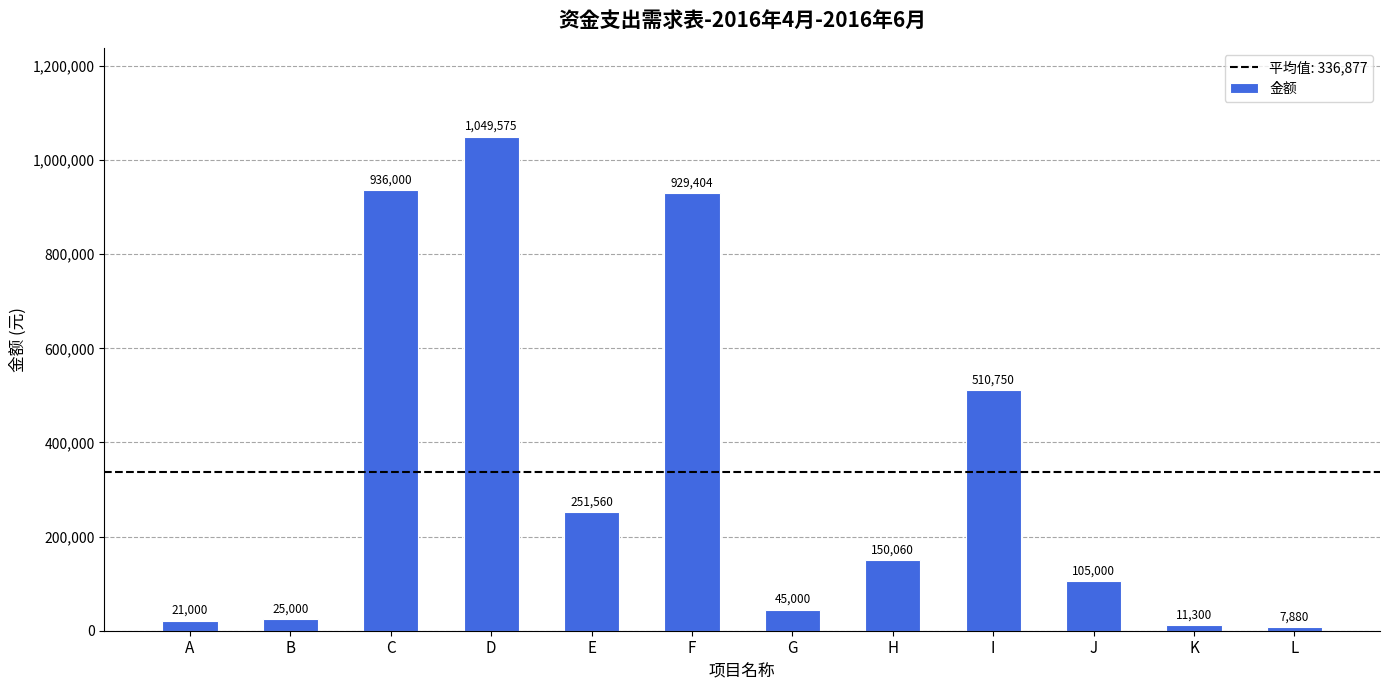

What is the change in value from G to J?

+60000.0